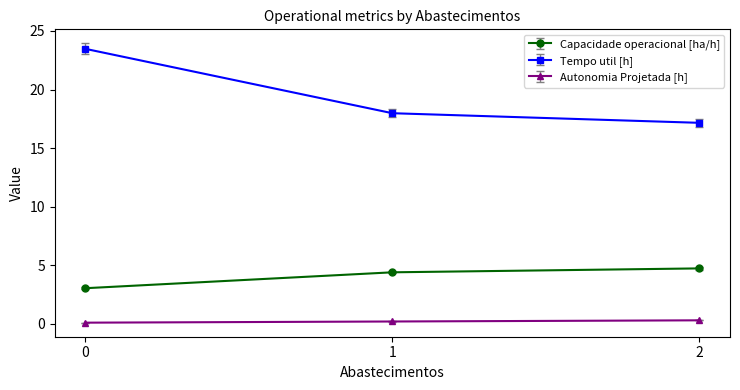

At 0, list the series in order from largest to smallest.

Tempo util [h], Capacidade operacional [ha/h], Autonomia Projetada [h]